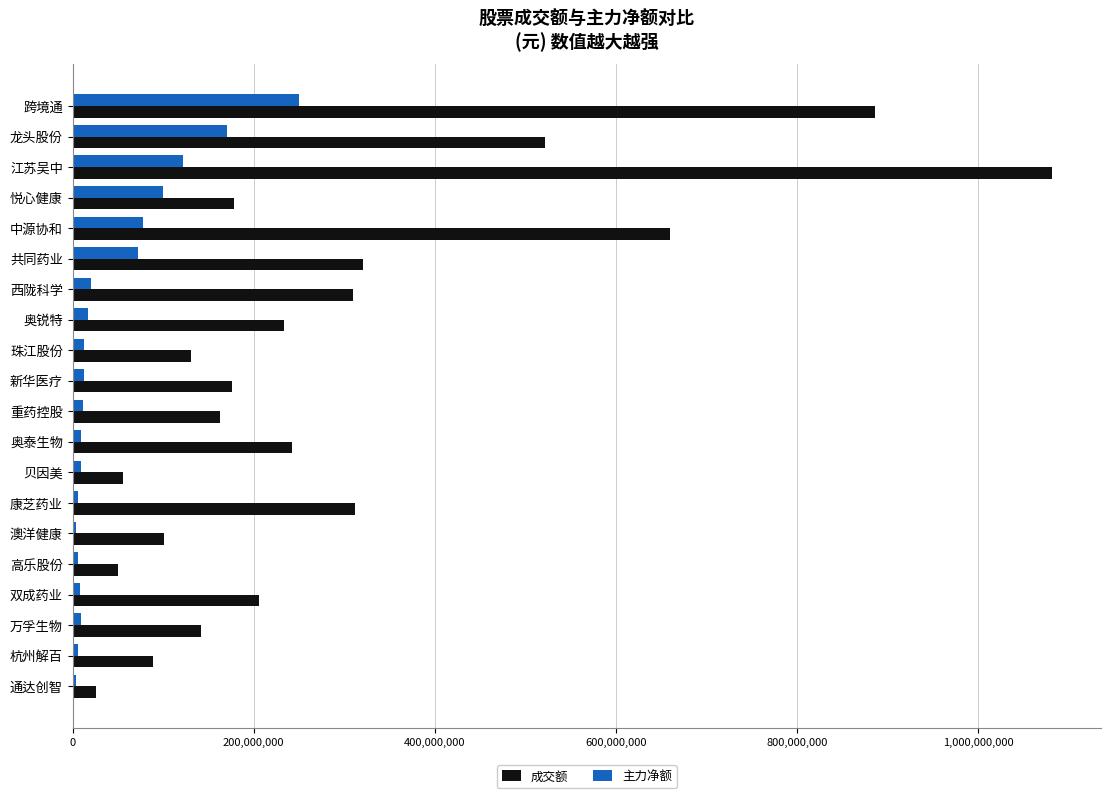

What is the greatest value displayed?

1081727202